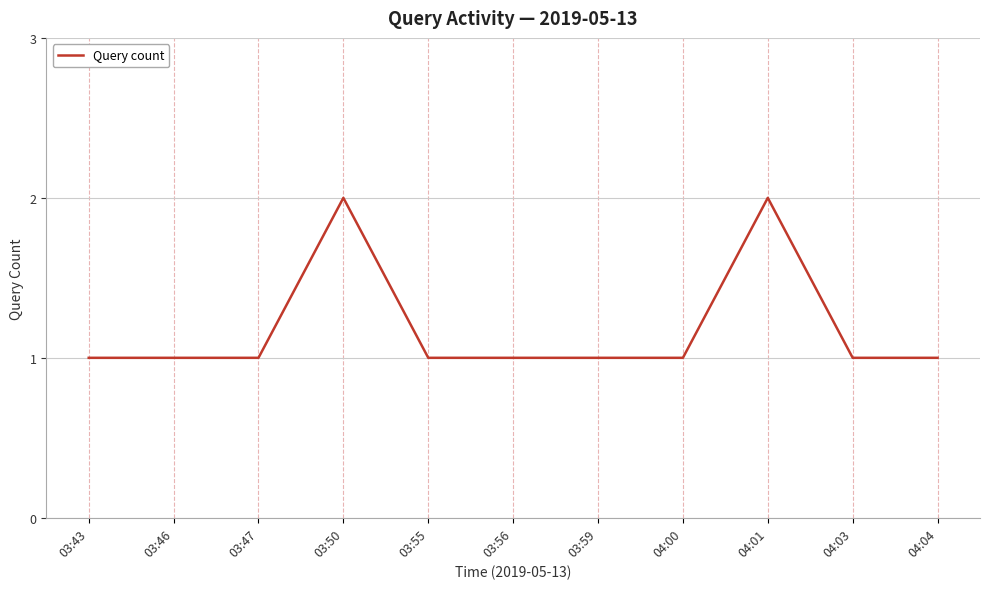

Read the value at 04:03.

1